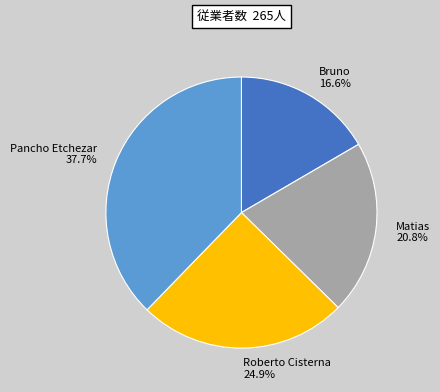

To the nearest percent, what is the difference between the Roberto Cisterna and Bruno slice percentages?

8%